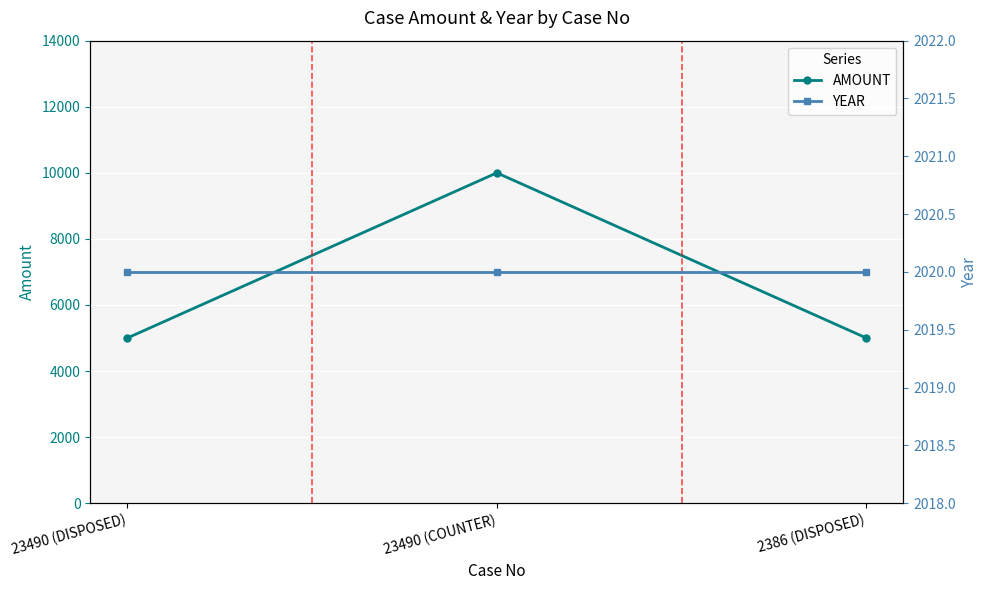

What is the value of the AMOUNT point at the 1st from the left?

5000